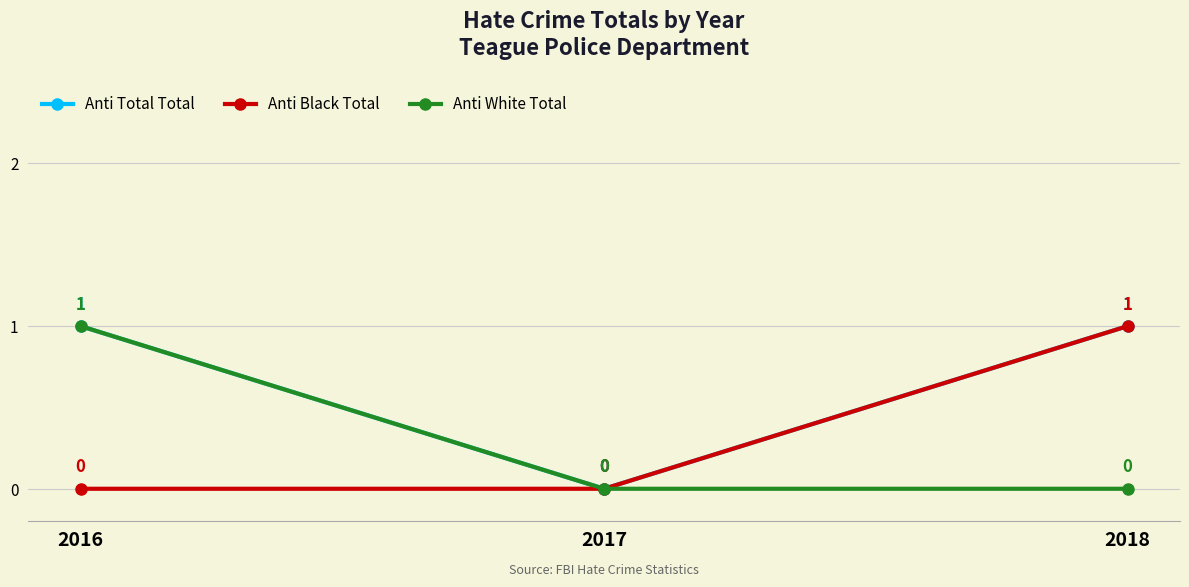

Which series has the largest total across all categories?

Anti Total Total